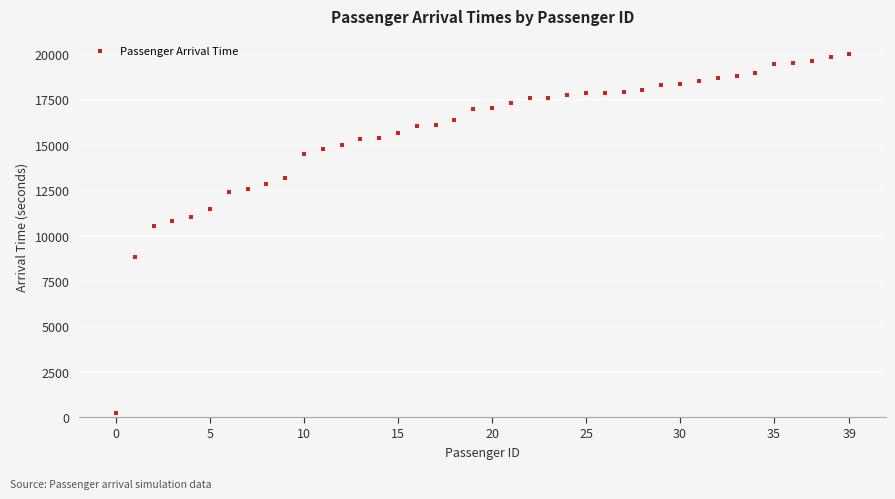

What is the range of Y values (max minus min)?

19771